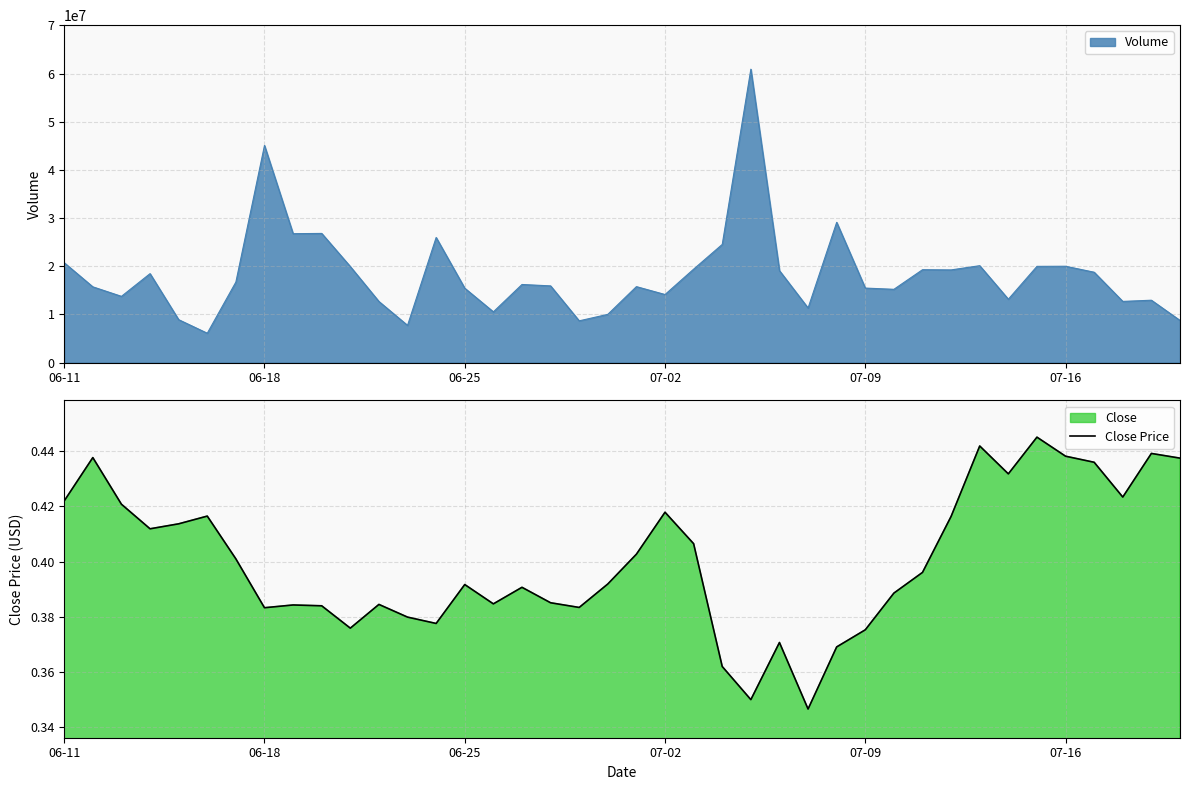

What is the value of the 34th point from the left?

0.4